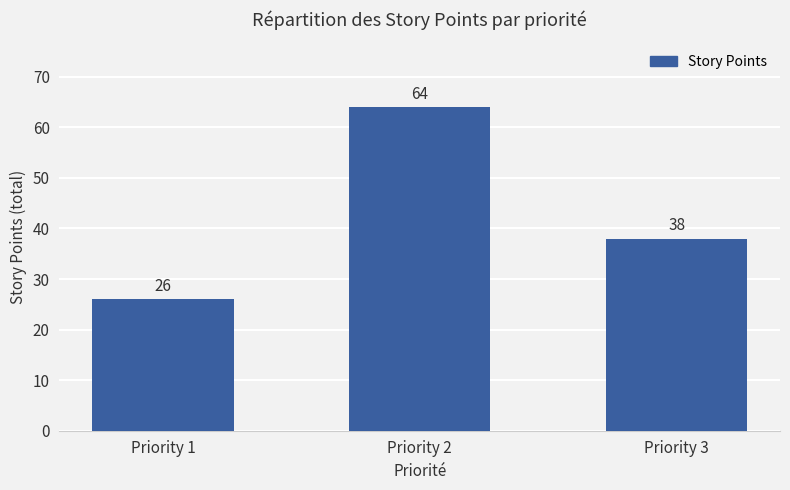

What is the minimum value shown in the chart?

26